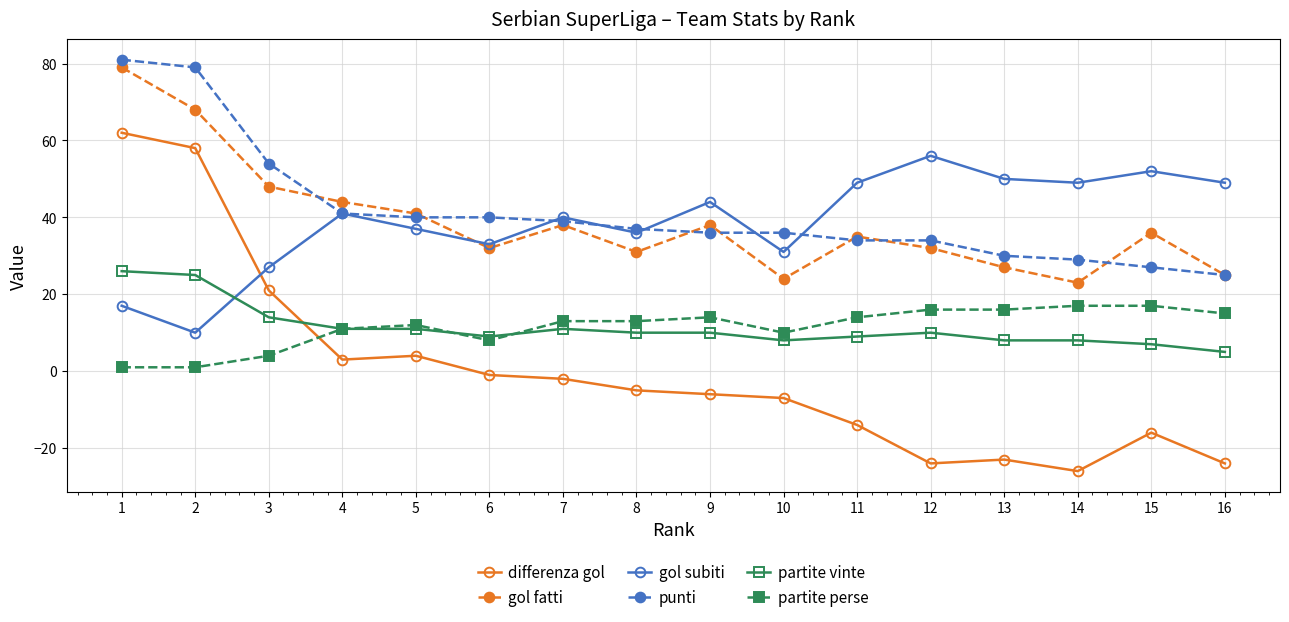

In gol fatti, how many points are higher than both neighbors (excluding endpoints)?

4